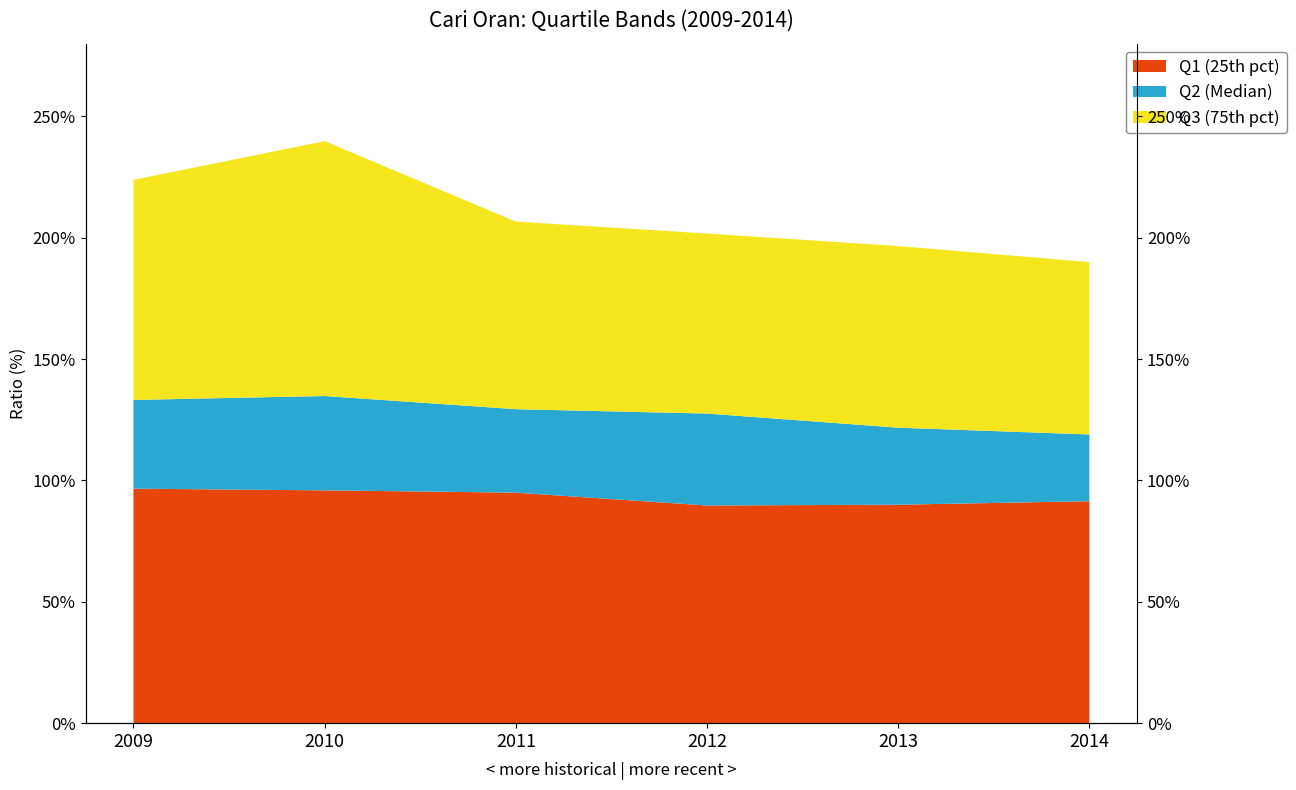

The Q1 (25th pct) series shows 95.0 at 2011. True or false?

True